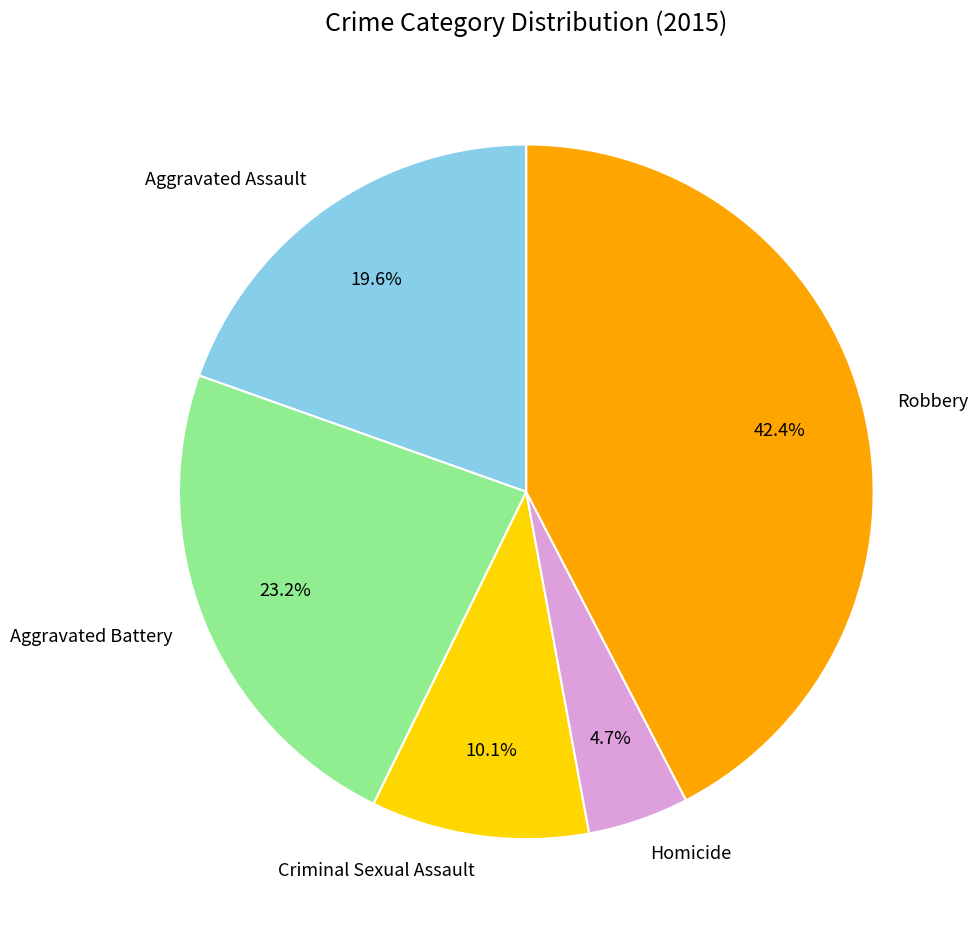

Is it true that Robbery is 37% of the pie?

False